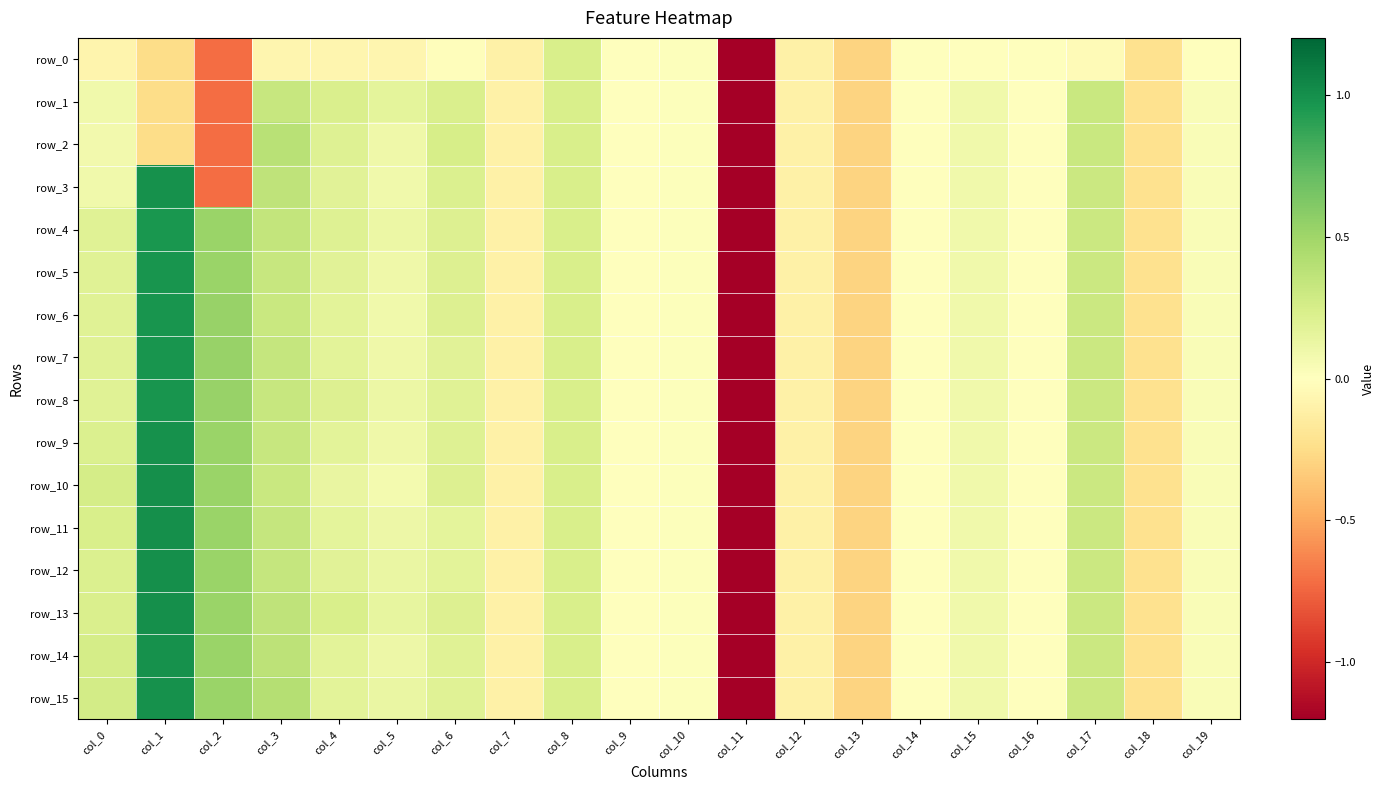

What is the total value across all series at col_15?

1.3